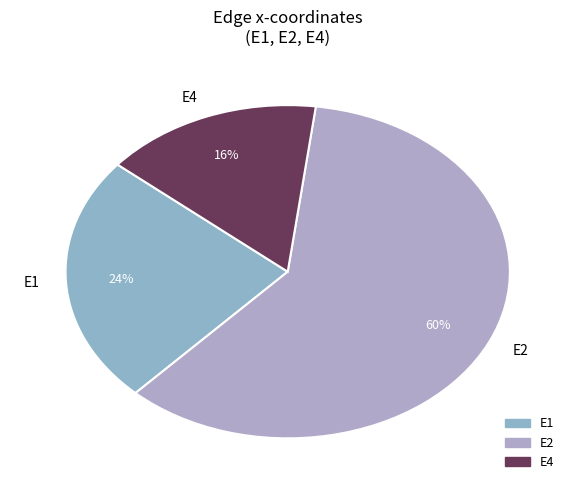

The E2 slice represents 71% of the pie. True or false?

False